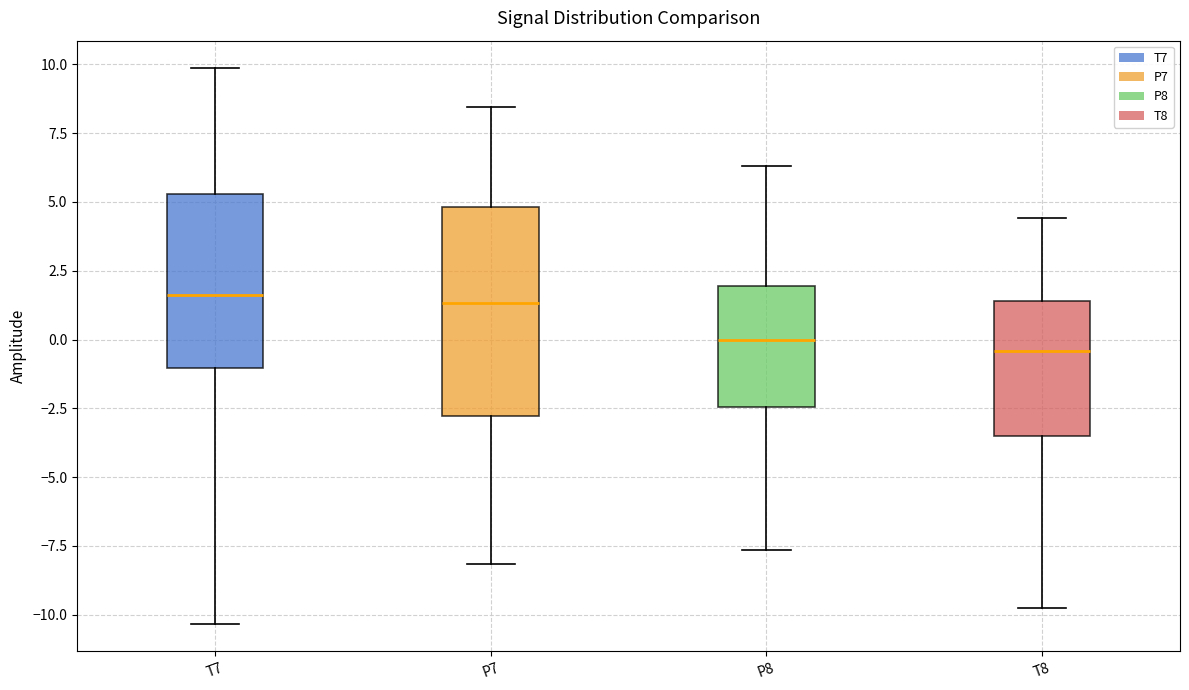

Reading left to right, transcribe this box plot: for each box, give where its median line is, the range the box spans, and where its two whiskers end, as read against the y-axis. The values are not printed on the chart, so give them approximately, as read against the axis.

T7: median 1.5, box -1.0 to 5.5, whiskers -10.5 to 10.0
P7: median 1.5, box -3.0 to 5.0, whiskers -8.0 to 8.5
P8: median 0.0, box -2.5 to 2.0, whiskers -7.5 to 6.5
T8: median -0.5, box -3.5 to 1.5, whiskers -10.0 to 4.5